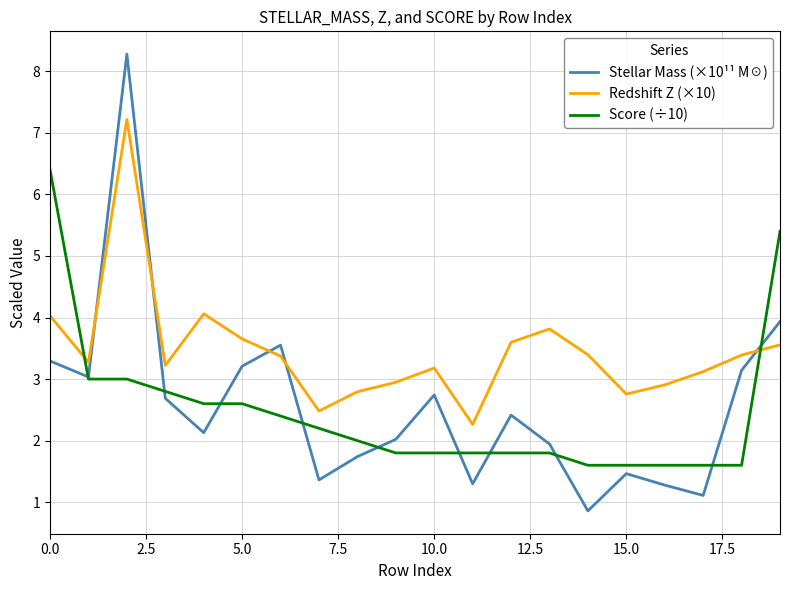

Which series has the largest total across all categories?

Redshift Z (×10)